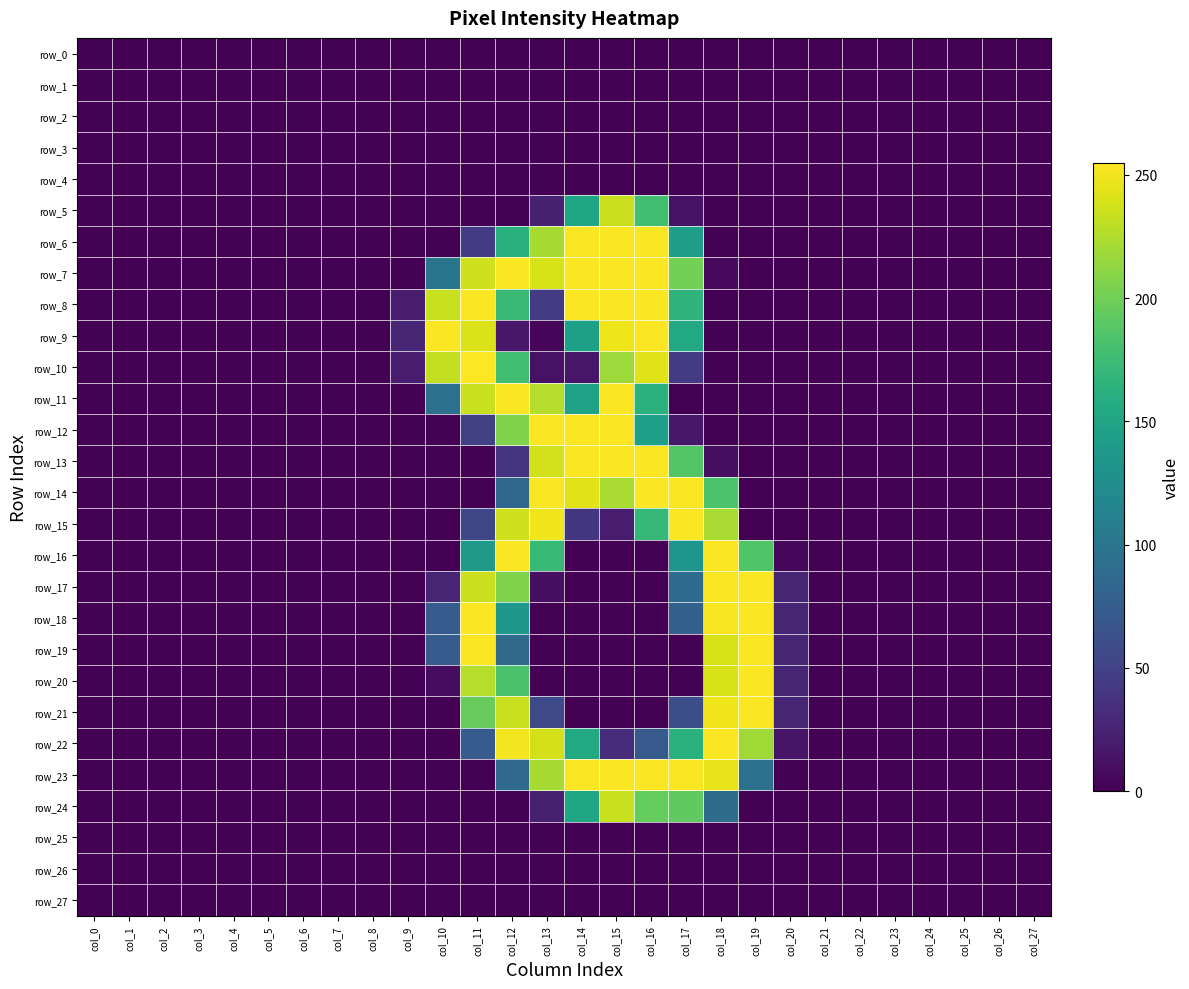

What is the difference between the row_21 values at col_20 and col_24?

26